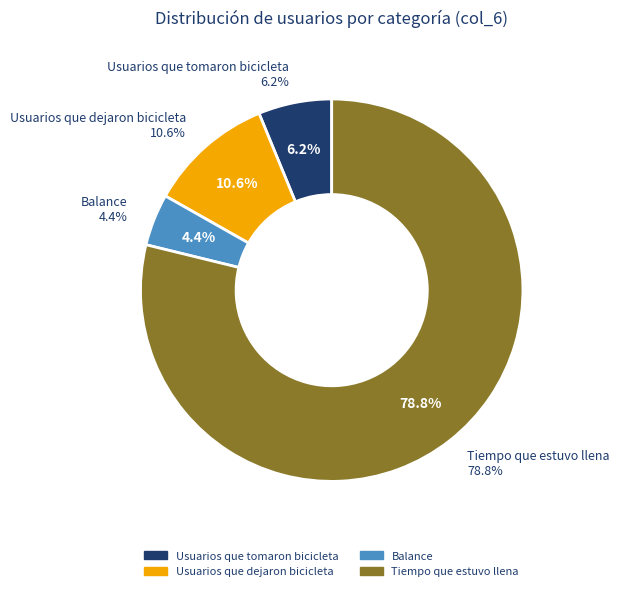

Count the number of slices in the pie.

4